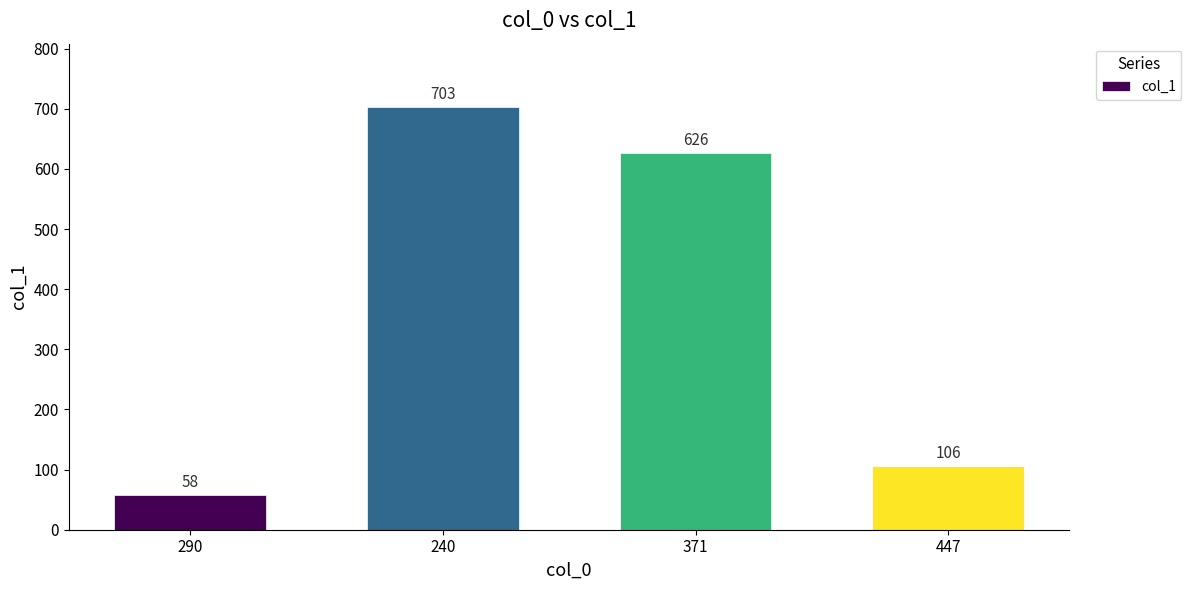

How many bars are there in total?

4